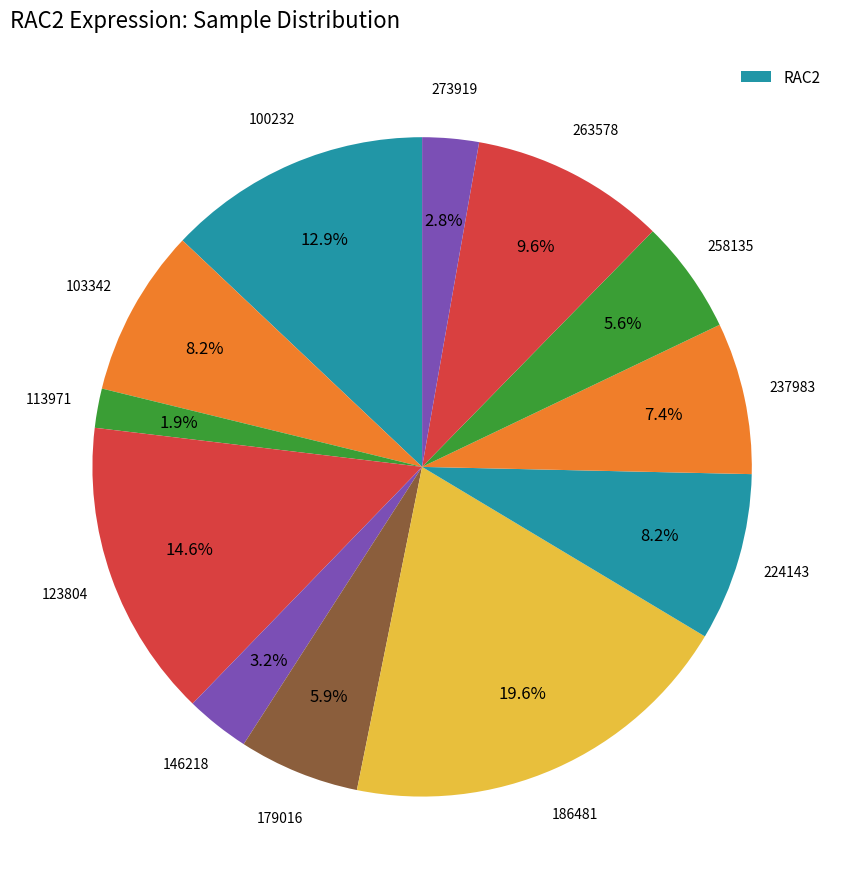

Which category has the biggest portion of the pie?

186481